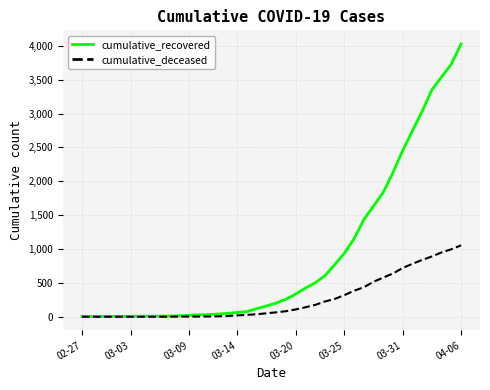

Which series has the largest total across all categories?

cumulative_recovered